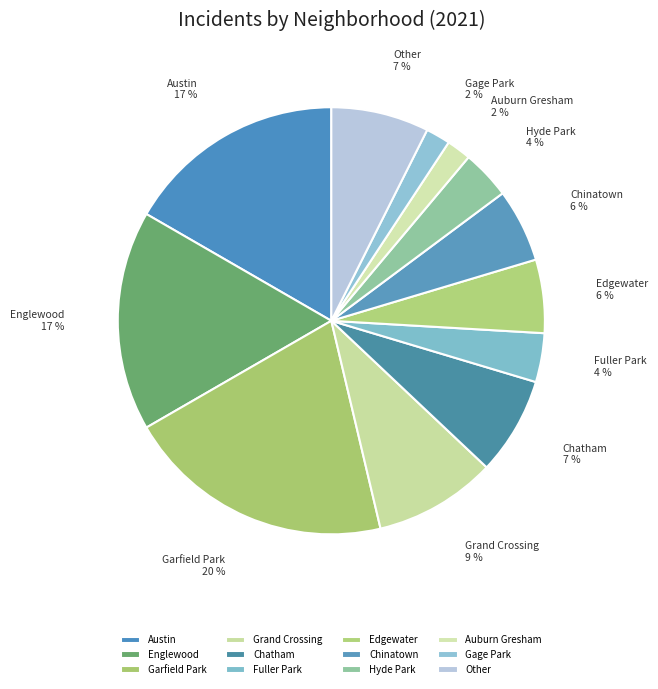

Which slice is the largest?

Garfield Park